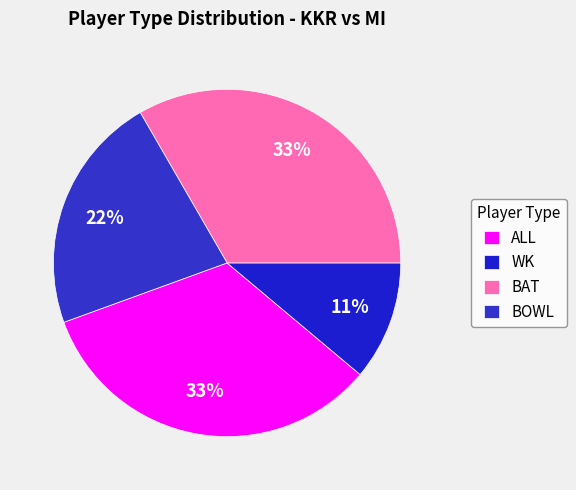

To the nearest percent, what percentage of the pie is BAT?

33%